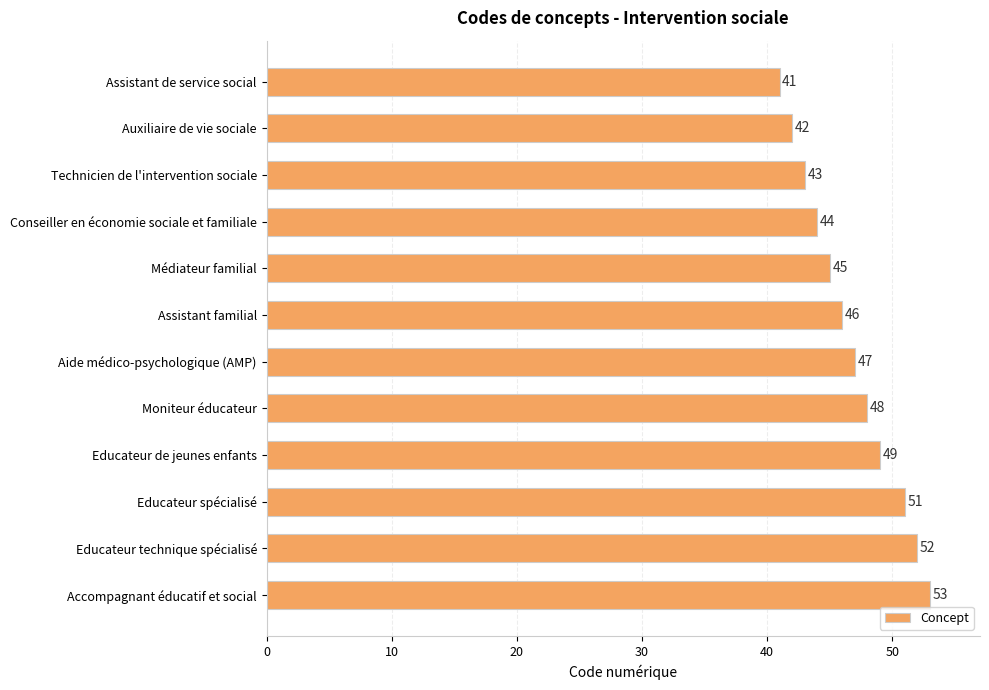

Which has a higher value, Auxiliaire de vie sociale or Conseiller en économie sociale et familiale?

Conseiller en économie sociale et familiale